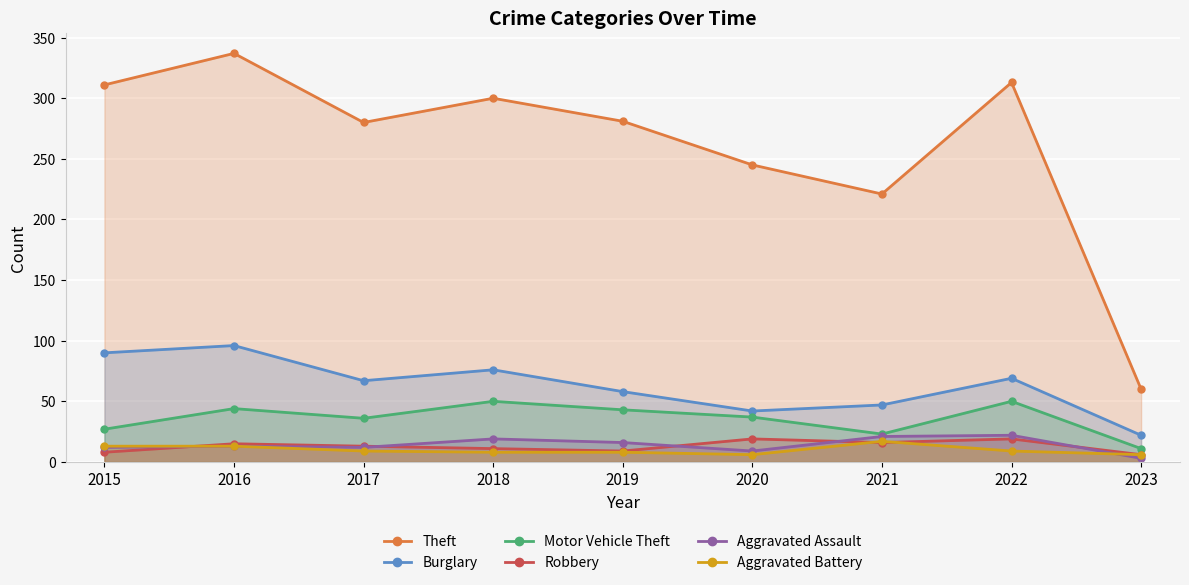

How many interior local peaks does the Aggravated Assault series have?

3